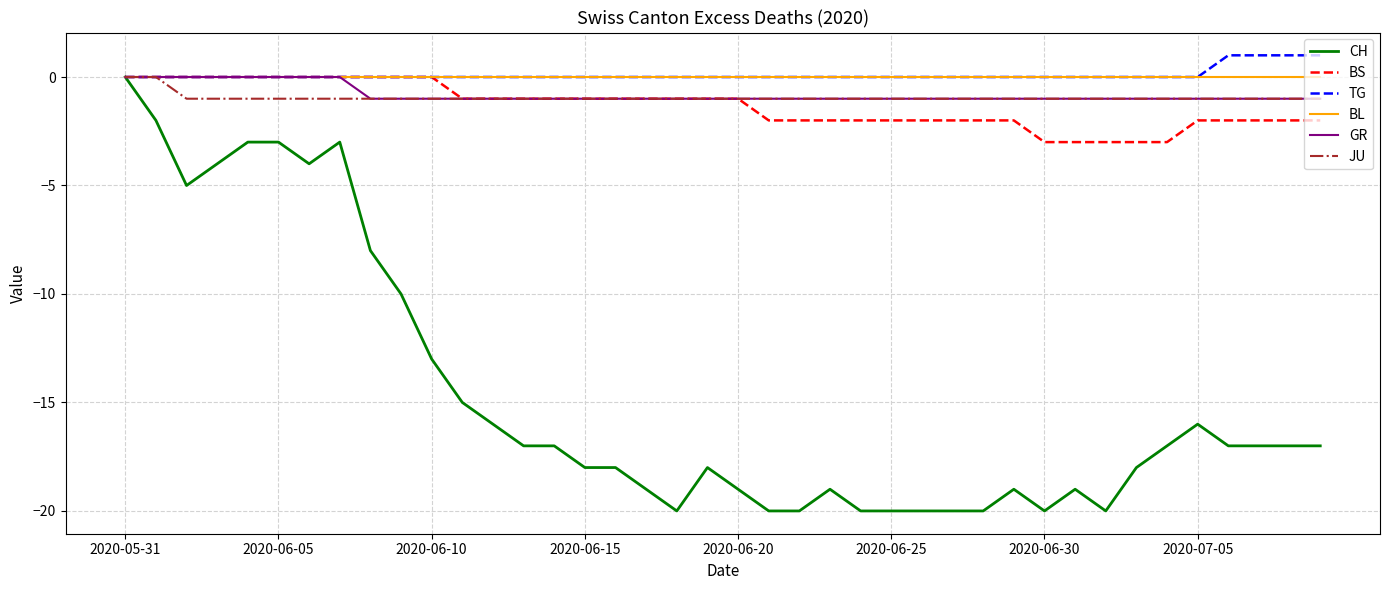

What is the difference between the maximum and minimum values in the BS series?

3